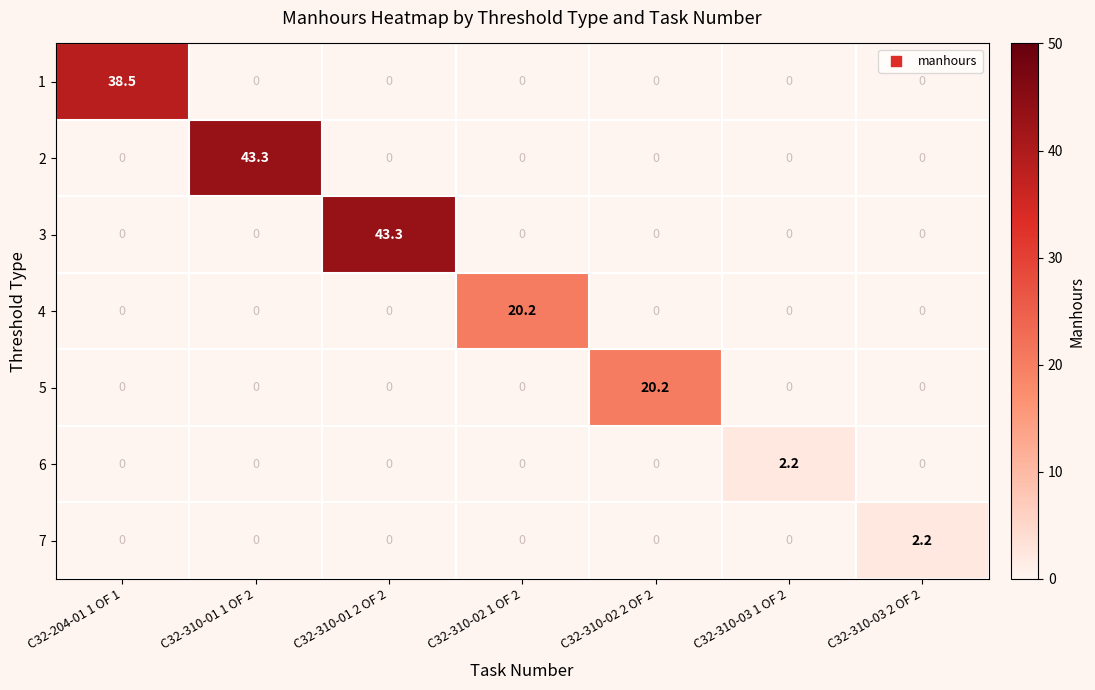

How many distinct data groups are displayed?

7